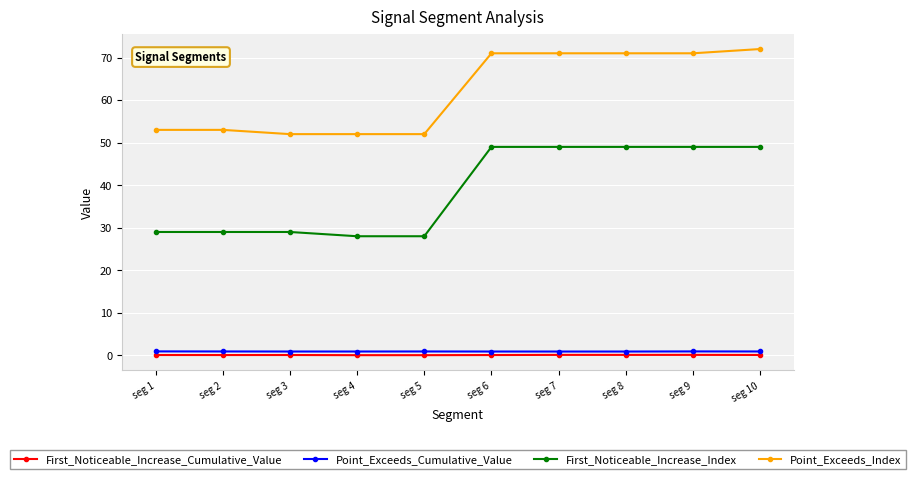

Is it true that First_Noticeable_Increase_Index equals 49.0 at seg 7?

True